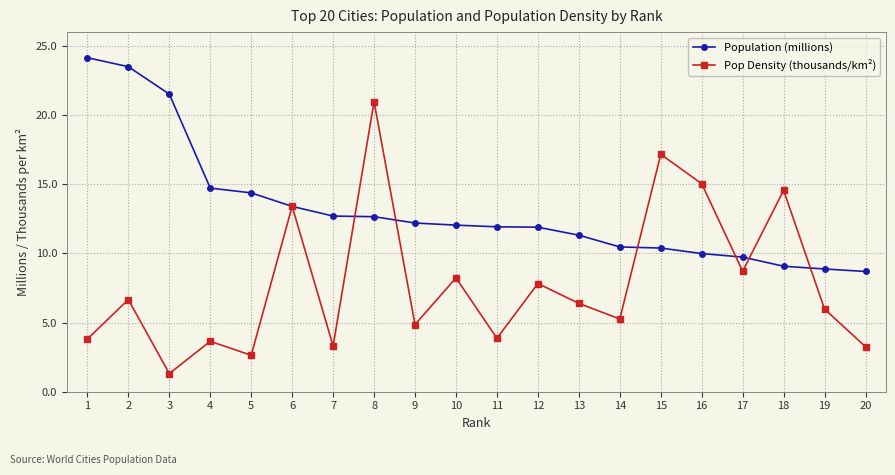

At which category does Pop Density (thousands/km²) reach its first local valley?

3